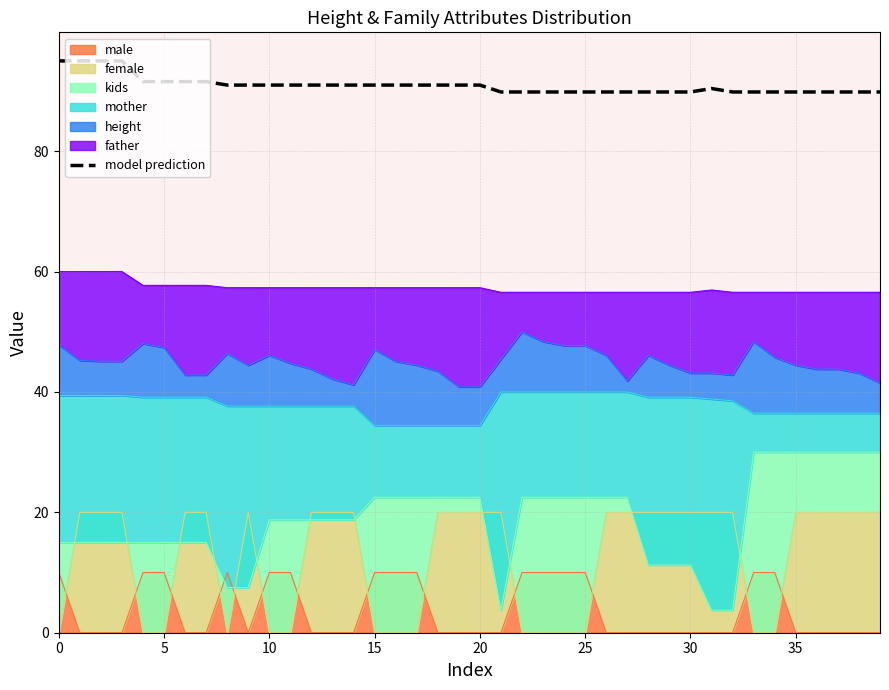

What is the sum of the values at 33 and 17?

180.8